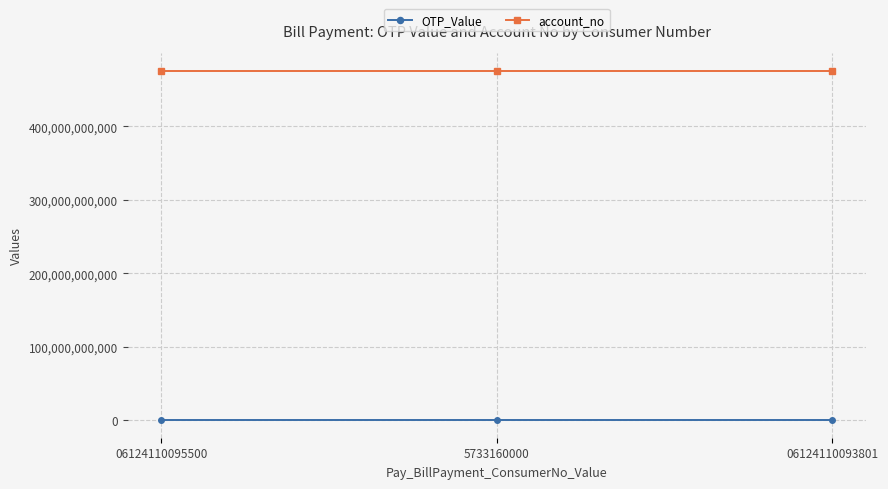

What is the total value across all series at 06124110095500?

476013294681